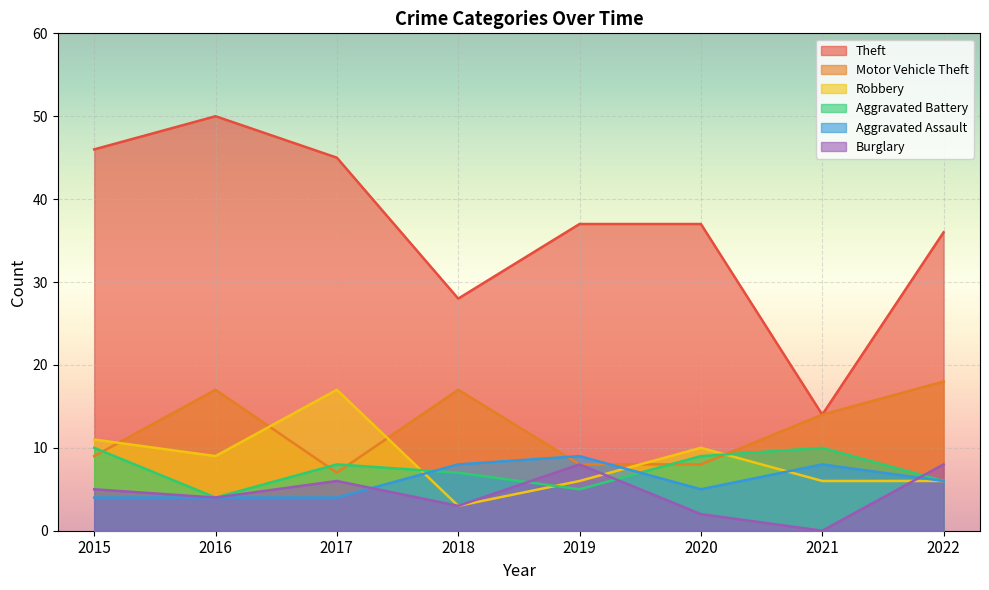

Which has a higher value, 2022 or 2018?

2022